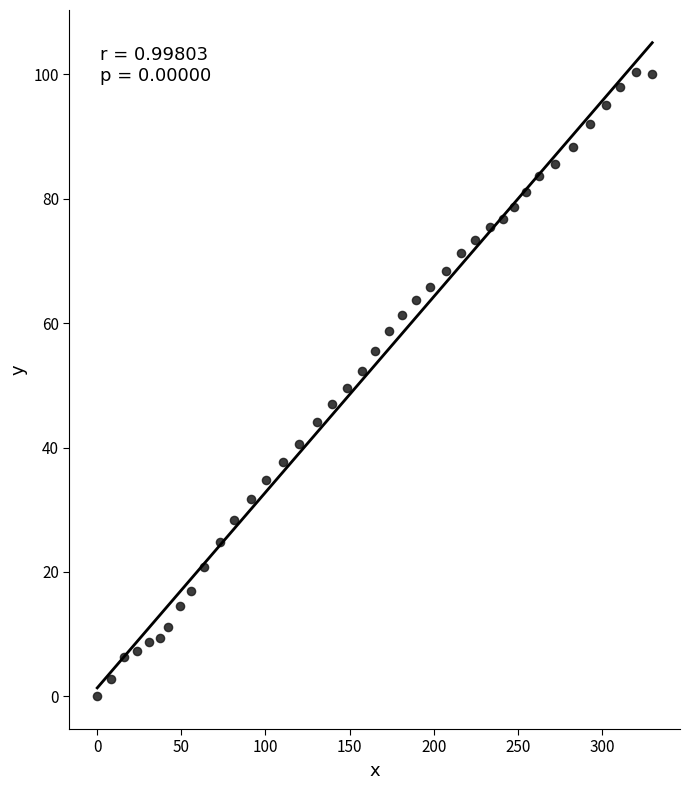

What is the range of X values (max minus min)?

329.9